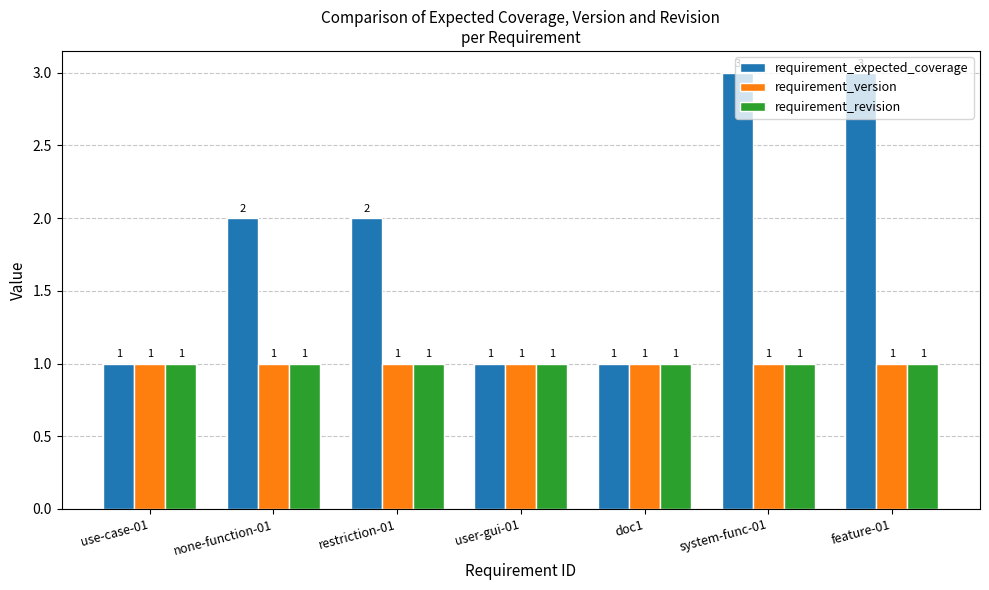

Reading left to right, transcribe all the data shown in this chart.

requirement_expected_coverage: use-case-01=1	none-function-01=2	restriction-01=2	user-gui-01=1	doc1=1	system-func-01=3	feature-01=3
requirement_version: use-case-01=1	none-function-01=1	restriction-01=1	user-gui-01=1	doc1=1	system-func-01=1	feature-01=1
requirement_revision: use-case-01=1	none-function-01=1	restriction-01=1	user-gui-01=1	doc1=1	system-func-01=1	feature-01=1